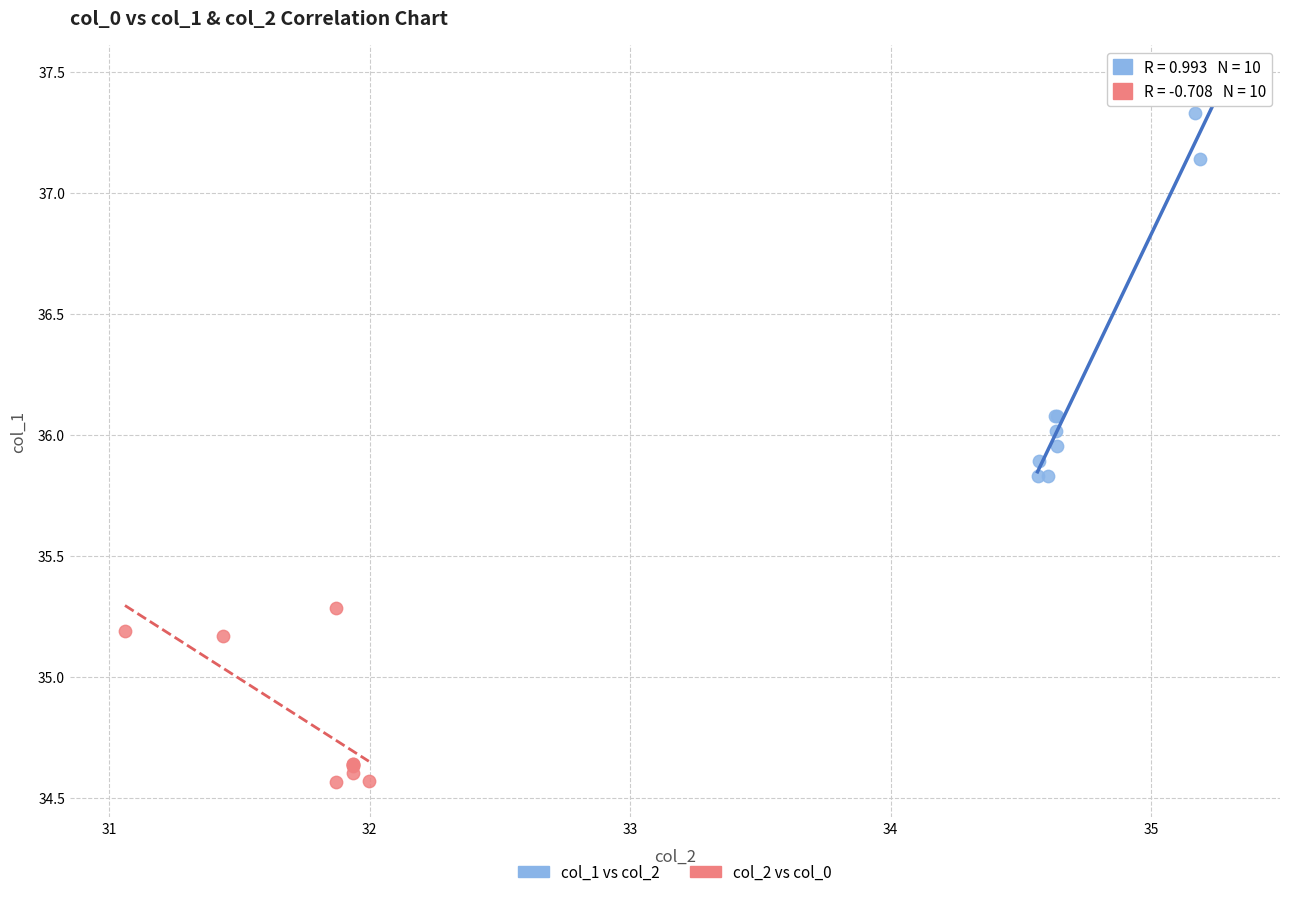

What are all the series names shown in the legend?

col_1 vs col_2, col_2 vs col_0